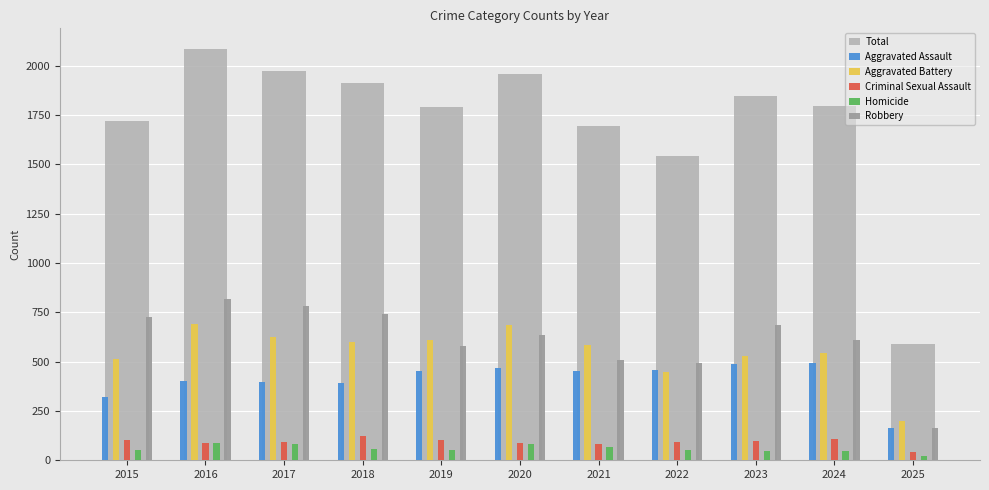

At which label does Criminal Sexual Assault reach its minimum?

2025